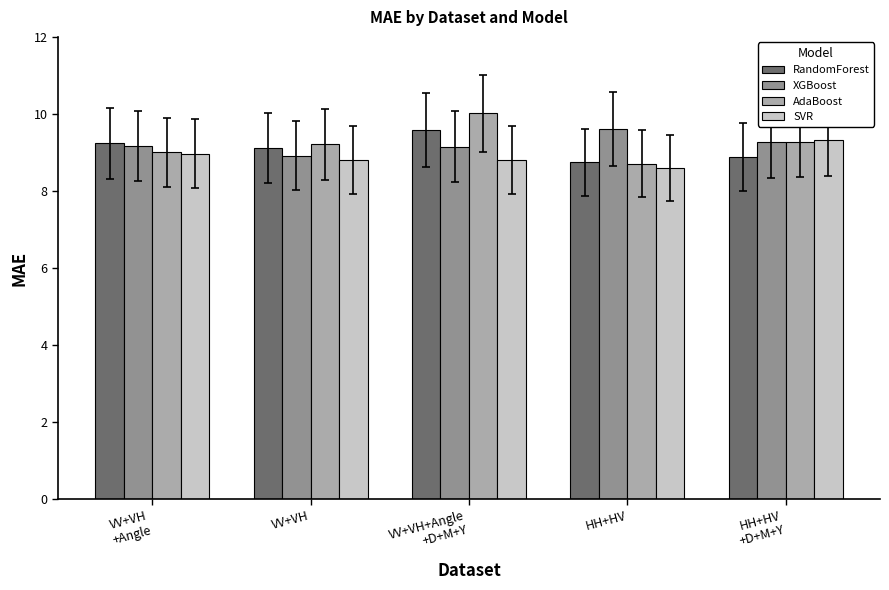

The value of SVR at HH+HV is 8.6. True or false?

True